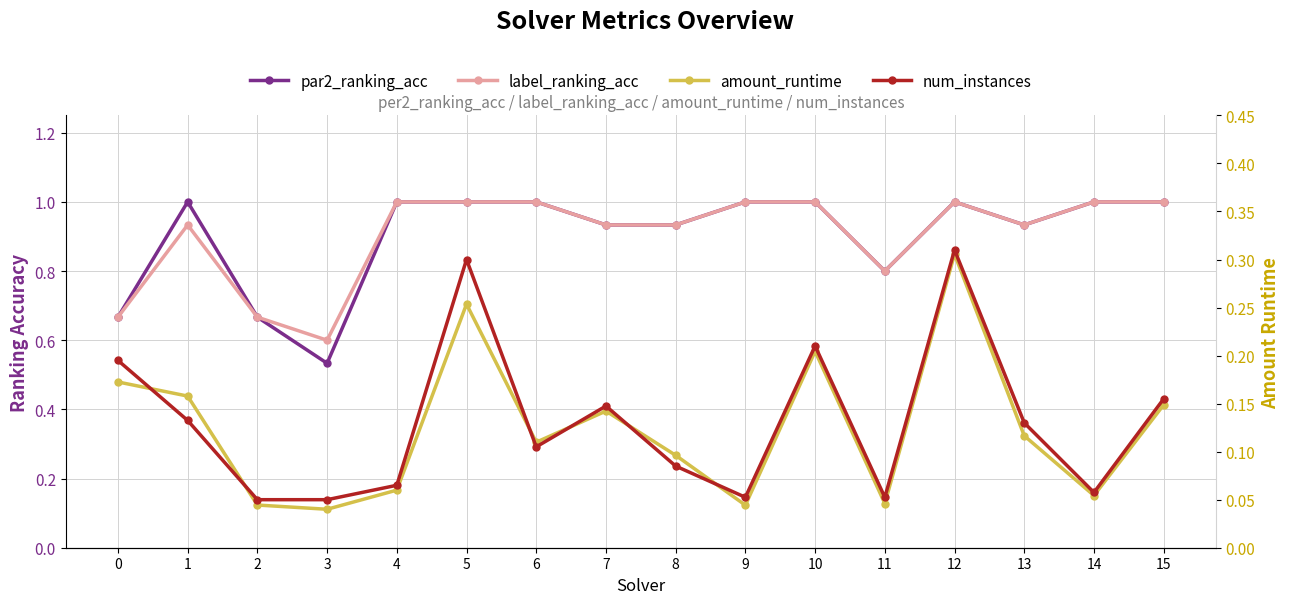

Which series changed the most between 4 and 6?

num_instances